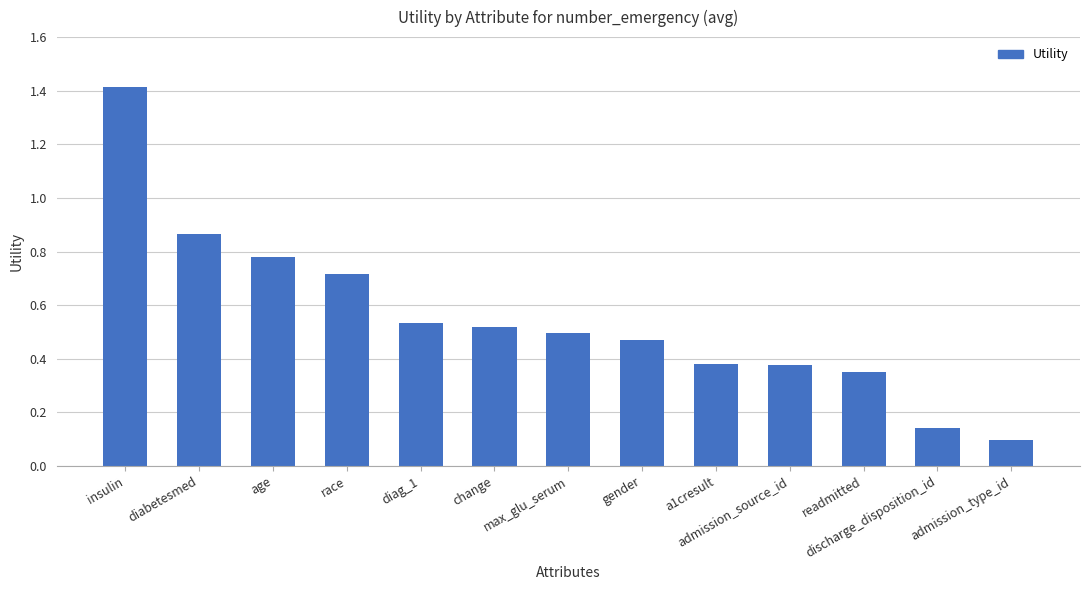

What is the sum of all values?

7.1